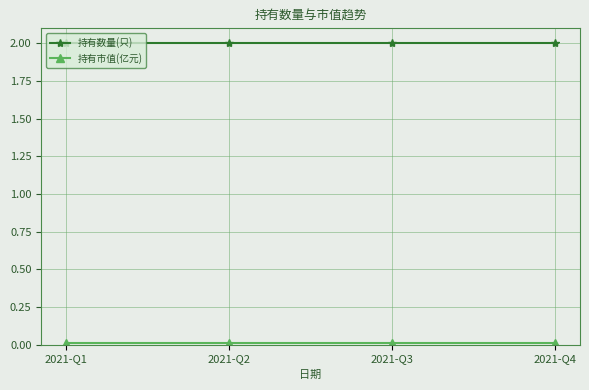

Which series has the largest total across all categories?

持有数量(只)